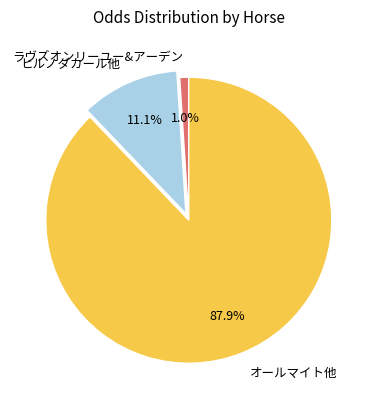

Which category accounts for the majority?

オールマイト他